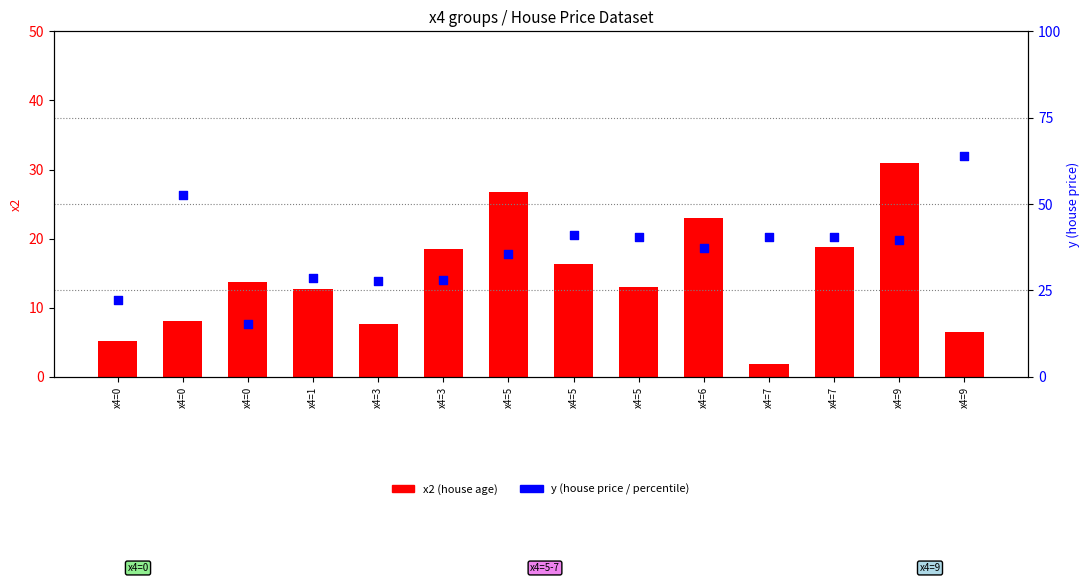

Which series has the largest total across all categories?

y (house price)